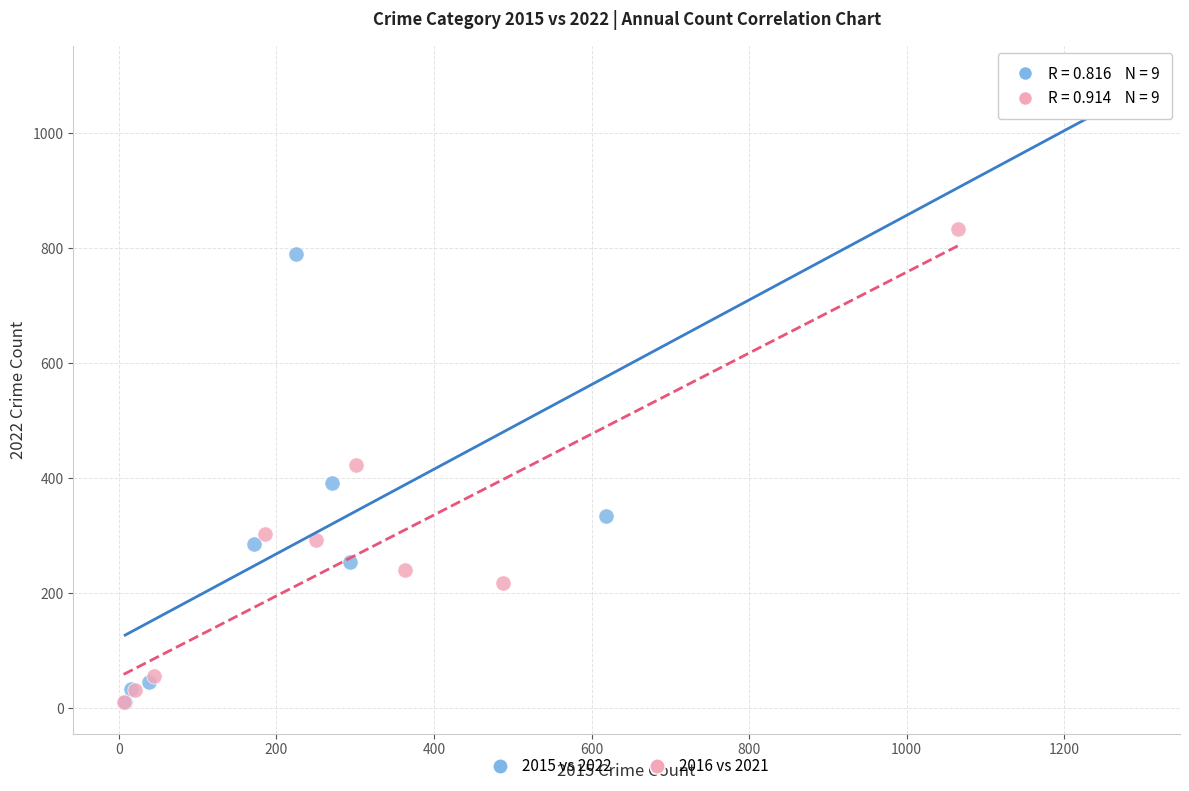

Which series has the largest Y range (max minus min)?

2015 vs 2022